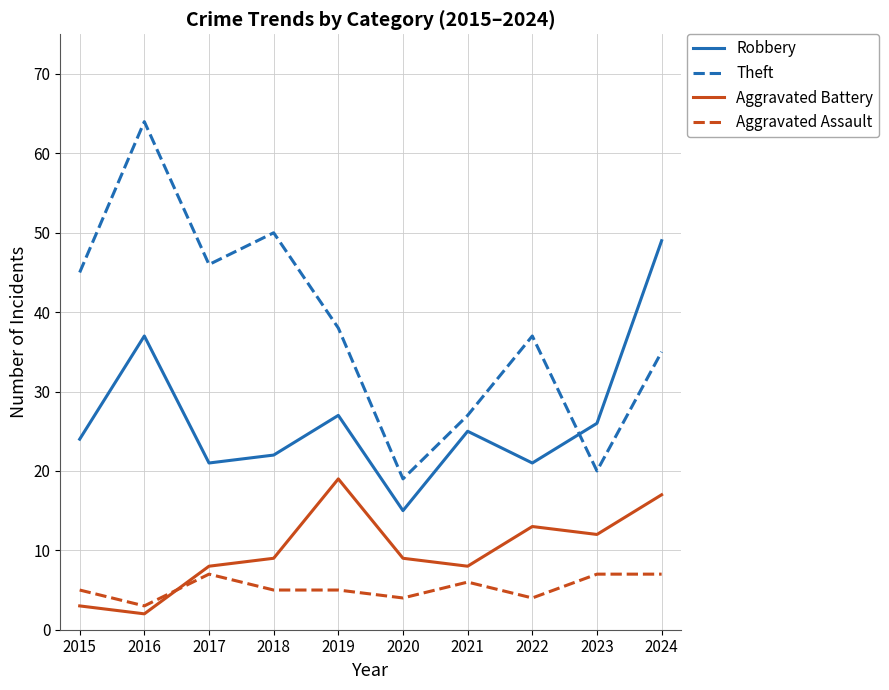

What is the minimum value shown in the chart?

2